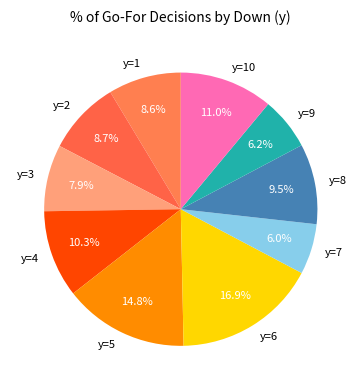

Is there any slice that represents more than half of the pie?

No